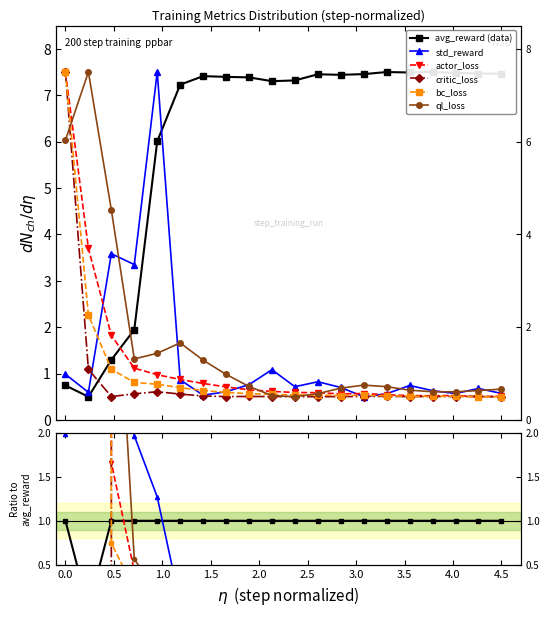

The value of actor_loss at 1.5 is 0.2. True or false?

False